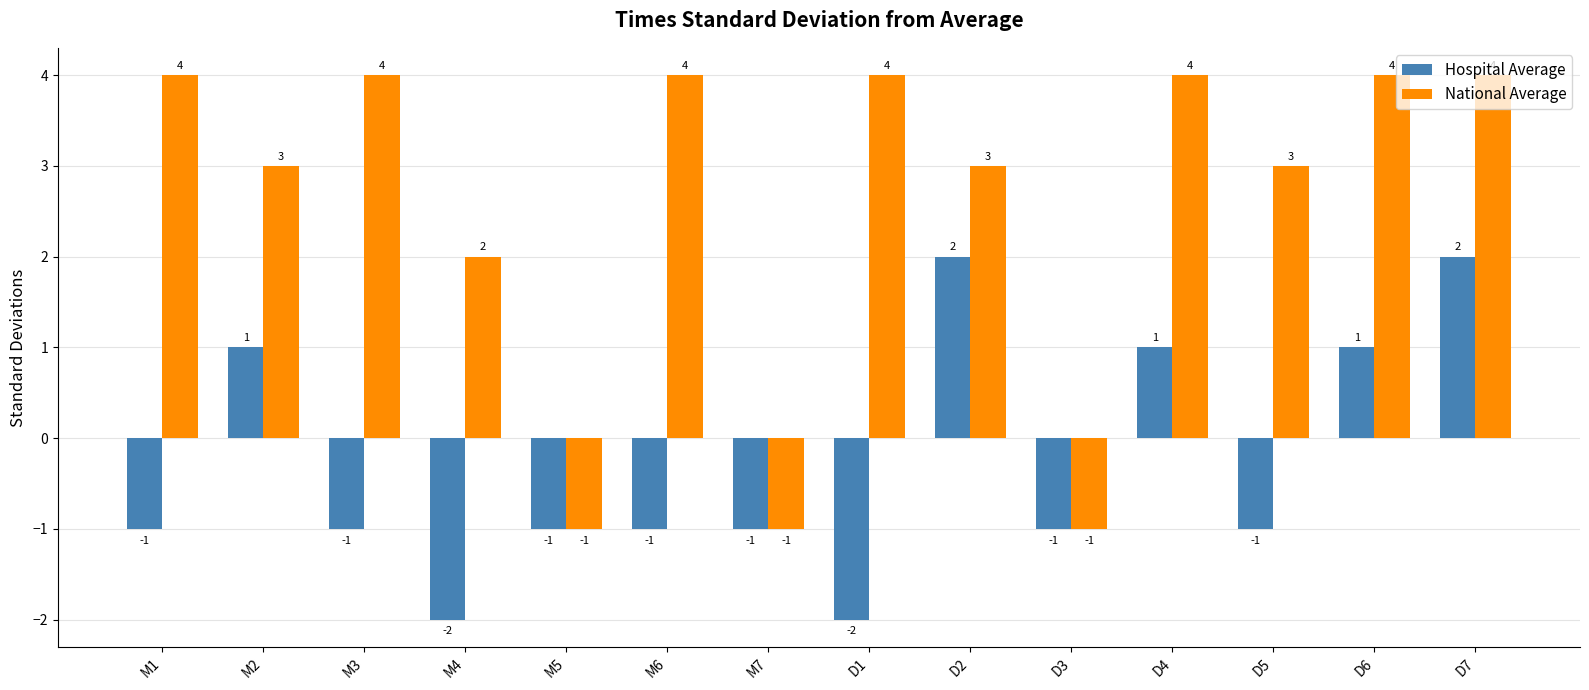

Reading left to right, transcribe all the data shown in this chart.

Hospital Average: M1=-1	M2=1	M3=-1	M4=-2	M5=-1	M6=-1	M7=-1	D1=-2	D2=2	D3=-1	D4=1	D5=-1	D6=1	D7=2
National Average: M1=4	M2=3	M3=4	M4=2	M5=-1	M6=4	M7=-1	D1=4	D2=3	D3=-1	D4=4	D5=3	D6=4	D7=4